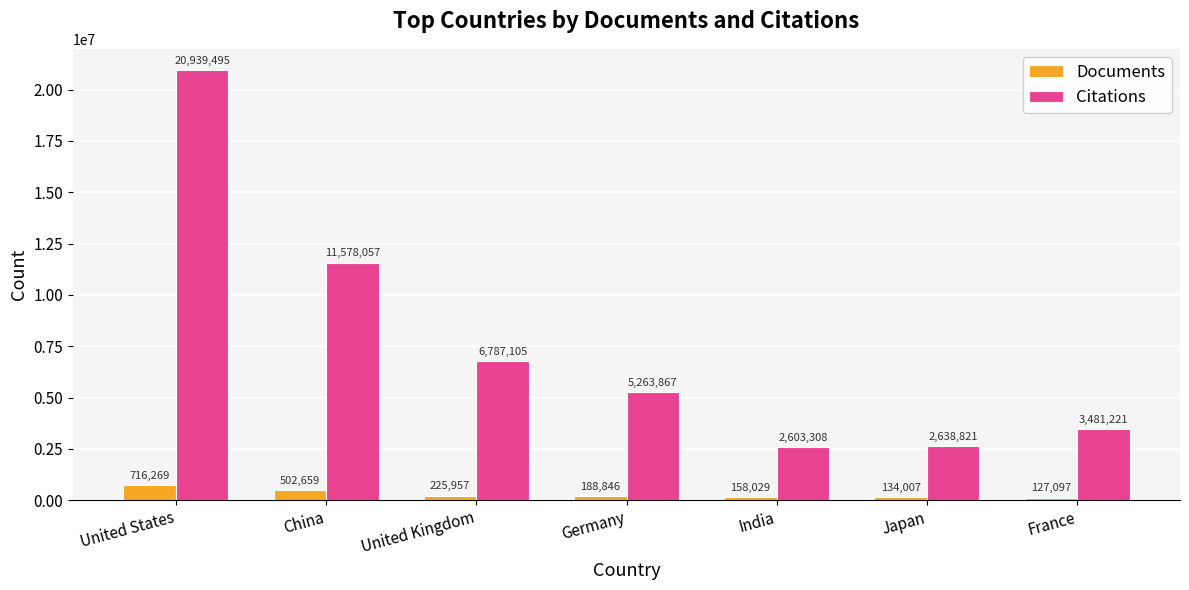

What is the value of the Citations bar at the 7th from the left?

3481221